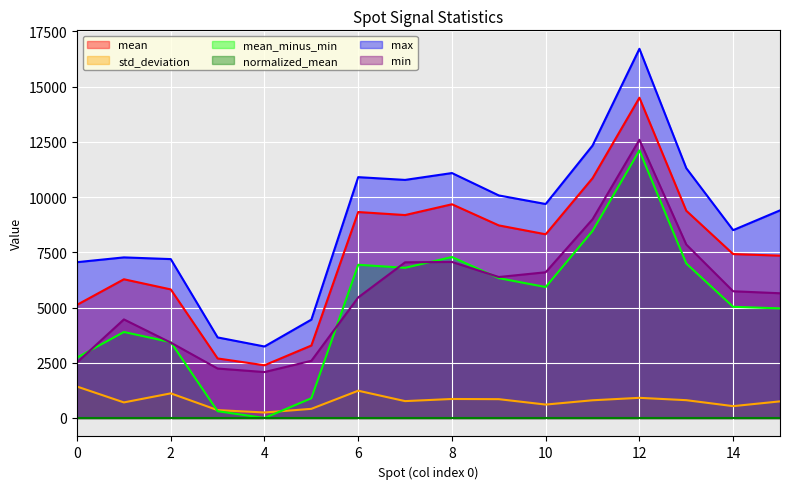

What are all the series names shown in the legend?

mean, std_deviation, mean_minus_min, normalized_mean, max, min